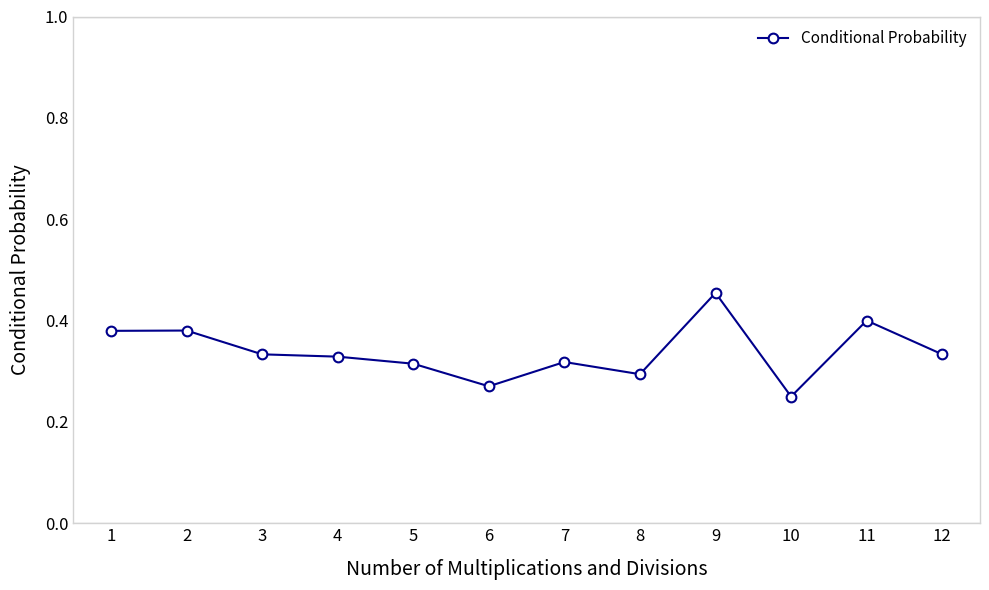

What is the sum of all values?

4.1